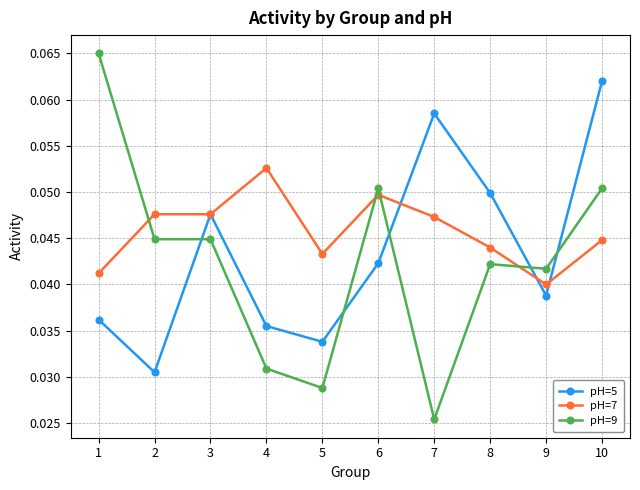

List the series in order of their peak value, lowest first.

pH=7, pH=5, pH=9